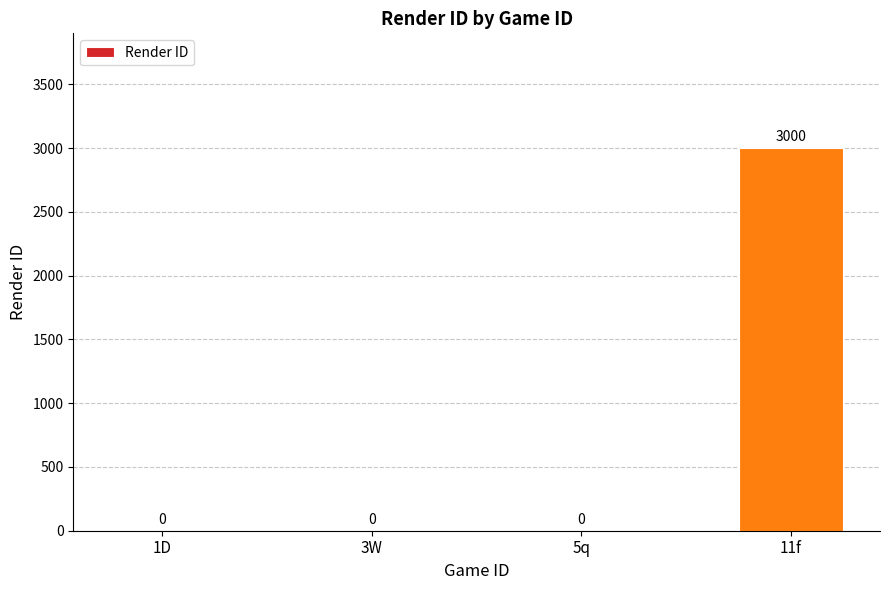

Between 11f and 1D, which is larger?

11f